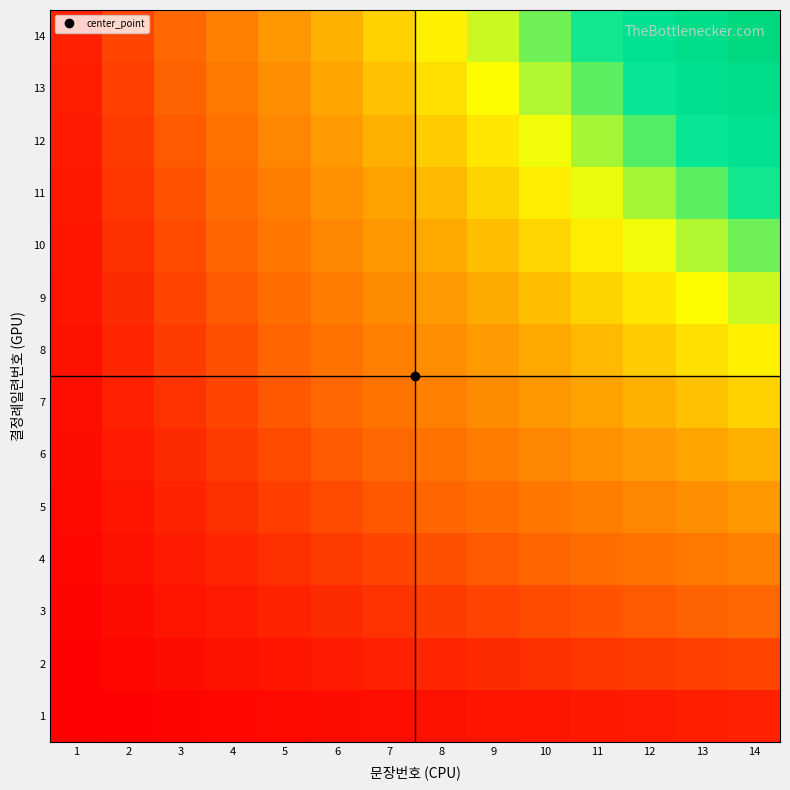

Reading right to left, what are all the values shown in this chart?

1: 14=14	13=13	12=12	11=11	10=10	9=9	8=8	7=7	6=6	5=5	4=4	3=3	2=2	1=1
2: 14=28	13=26	12=24	11=22	10=20	9=18	8=16	7=14	6=12	5=10	4=8	3=6	2=4	1=2
3: 14=42	13=39	12=36	11=33	10=30	9=27	8=24	7=21	6=18	5=15	4=12	3=9	2=6	1=3
4: 14=56	13=52	12=48	11=44	10=40	9=36	8=32	7=28	6=24	5=20	4=16	3=12	2=8	1=4
5: 14=70	13=65	12=60	11=55	10=50	9=45	8=40	7=35	6=30	5=25	4=20	3=15	2=10	1=5
6: 14=84	13=78	12=72	11=66	10=60	9=54	8=48	7=42	6=36	5=30	4=24	3=18	2=12	1=6
7: 14=98	13=91	12=84	11=77	10=70	9=63	8=56	7=49	6=42	5=35	4=28	3=21	2=14	1=7
8: 14=112	13=104	12=96	11=88	10=80	9=72	8=64	7=56	6=48	5=40	4=32	3=24	2=16	1=8
9: 14=126	13=117	12=108	11=99	10=90	9=81	8=72	7=63	6=54	5=45	4=36	3=27	2=18	1=9
10: 14=140	13=130	12=120	11=110	10=100	9=90	8=80	7=70	6=60	5=50	4=40	3=30	2=20	1=10
11: 14=154	13=143	12=132	11=121	10=110	9=99	8=88	7=77	6=66	5=55	4=44	3=33	2=22	1=11
12: 14=168	13=156	12=144	11=132	10=120	9=108	8=96	7=84	6=72	5=60	4=48	3=36	2=24	1=12
13: 14=182	13=169	12=156	11=143	10=130	9=117	8=104	7=91	6=78	5=65	4=52	3=39	2=26	1=13
14: 14=196	13=182	12=168	11=154	10=140	9=126	8=112	7=98	6=84	5=70	4=56	3=42	2=28	1=14